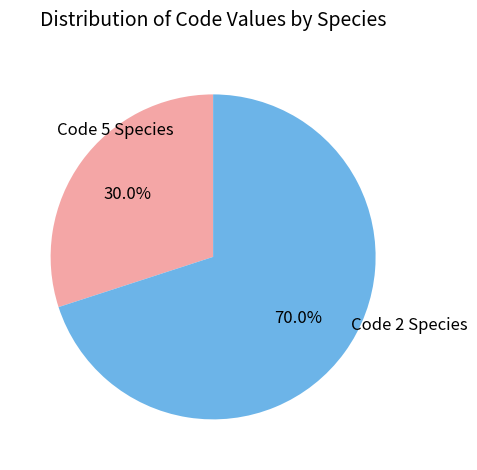

Rank the categories by value from lowest to highest.

Code 5 Species, Code 2 Species